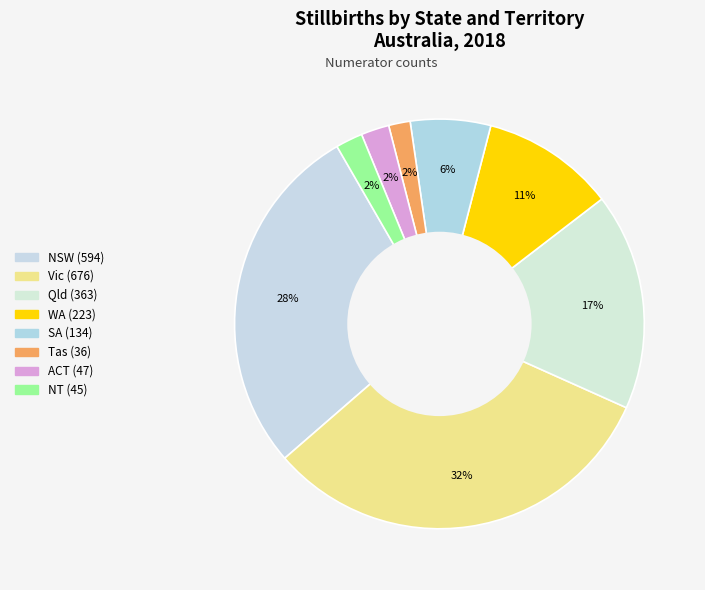

How many segments does this pie chart have?

8